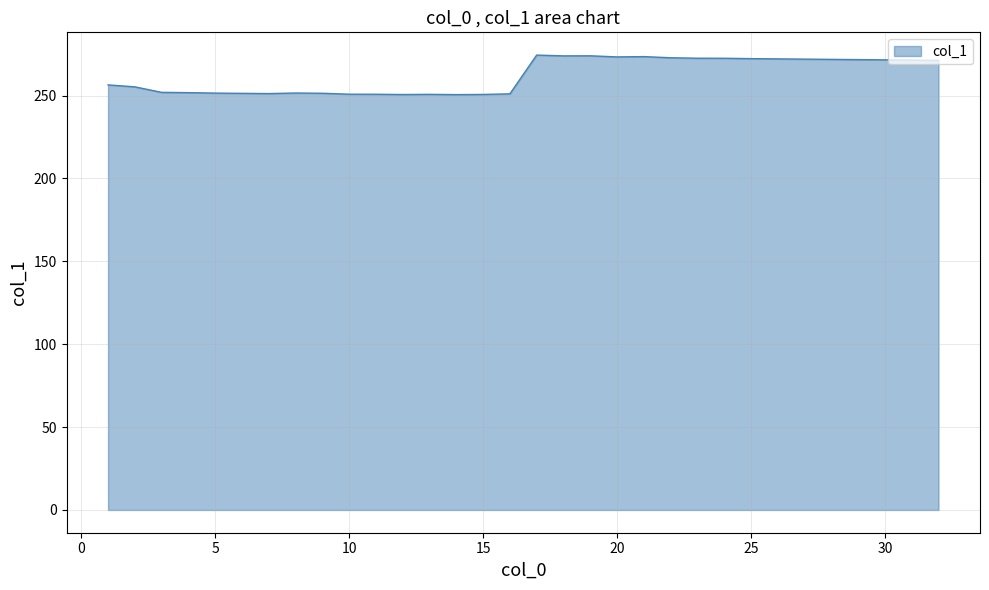

What is the difference between the maximum and minimum values?

23.8